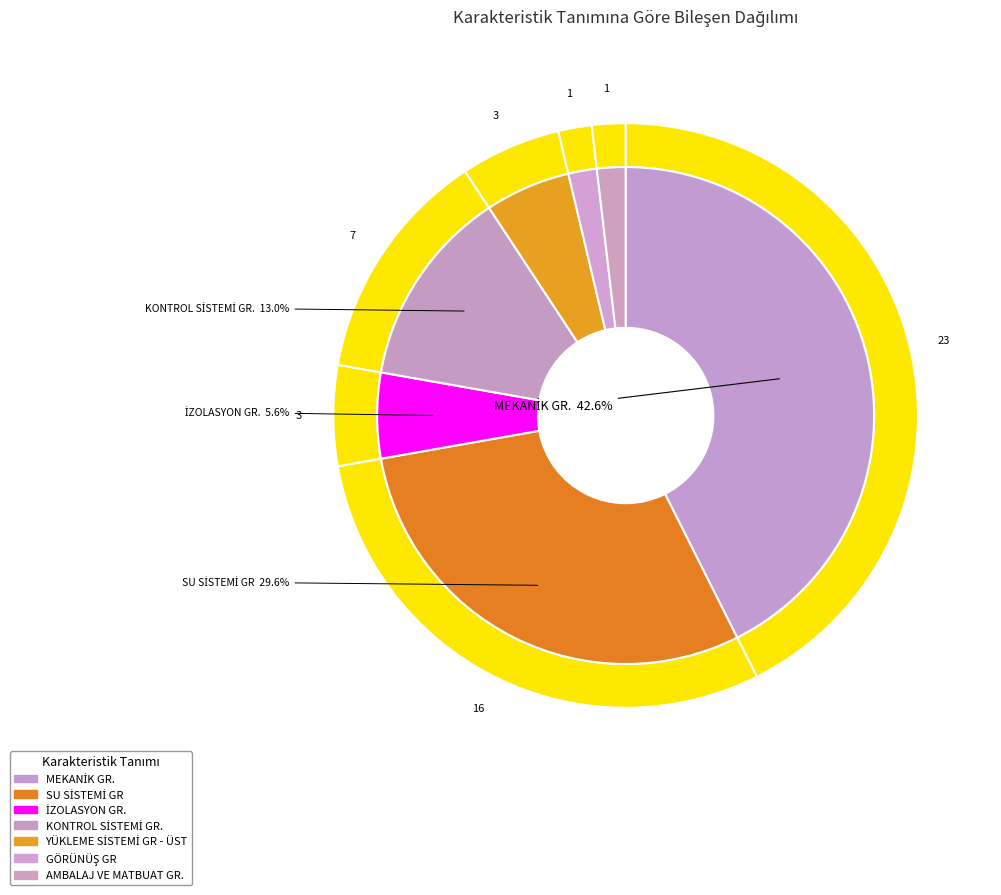

How many slices are in this pie chart?

7